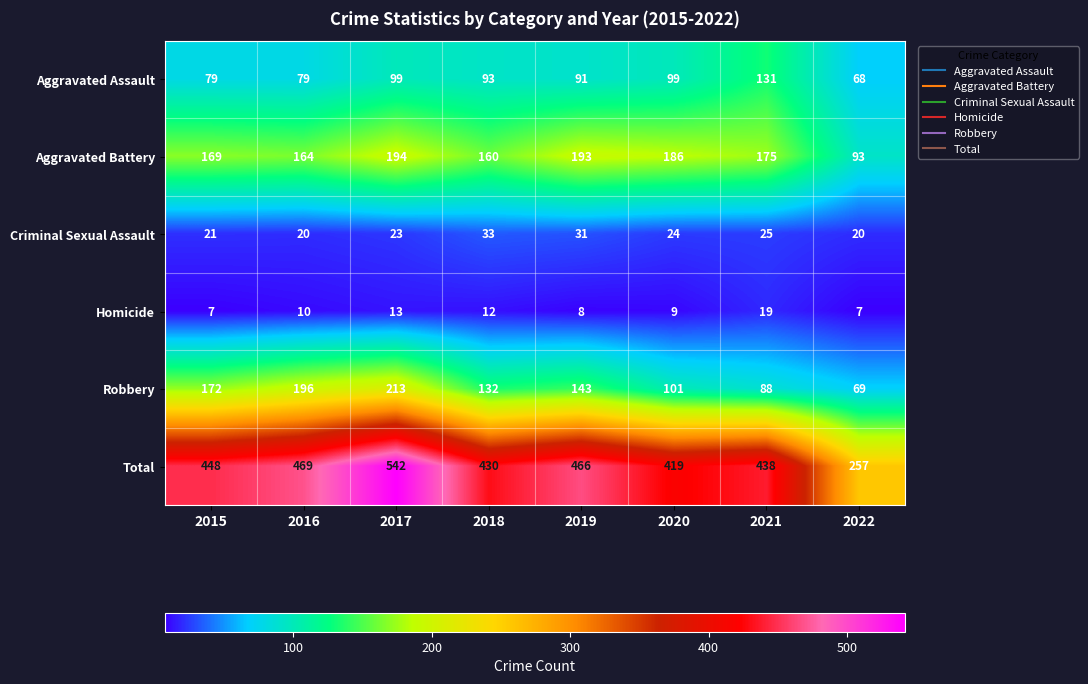

What is the sum of the Robbery values at 2021 and 2018?

220